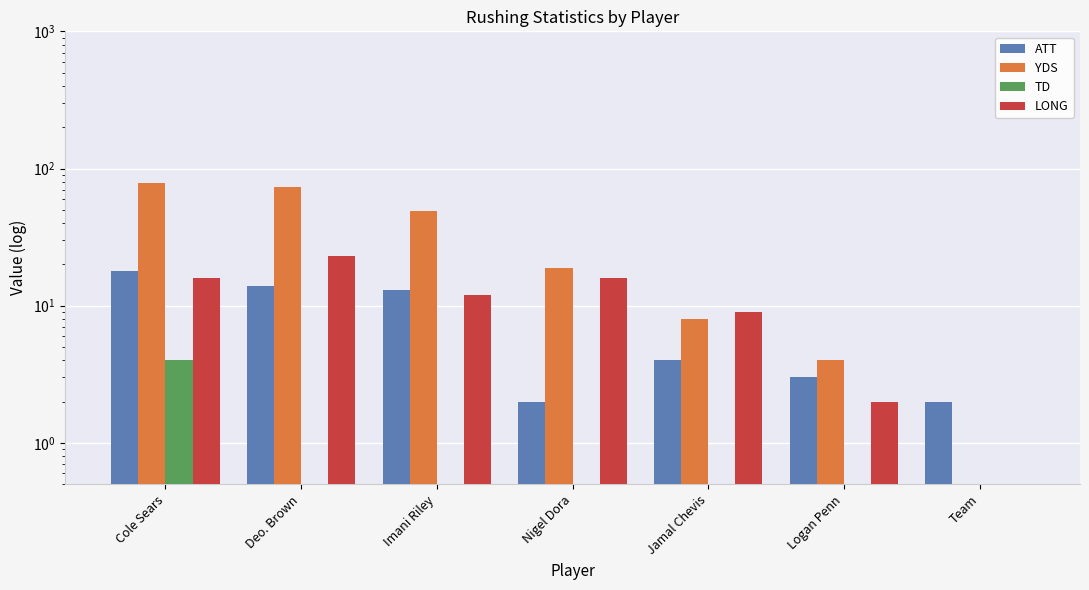

What is the sum of all YDS values?

231.5